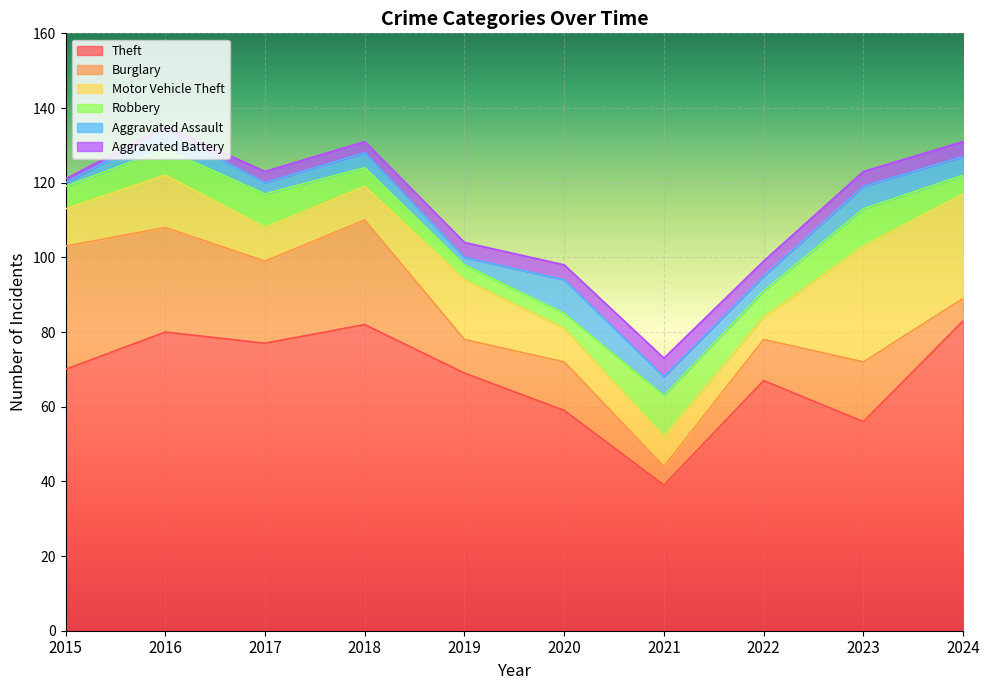

True or false: Theft and Burglary cross at least once.

False